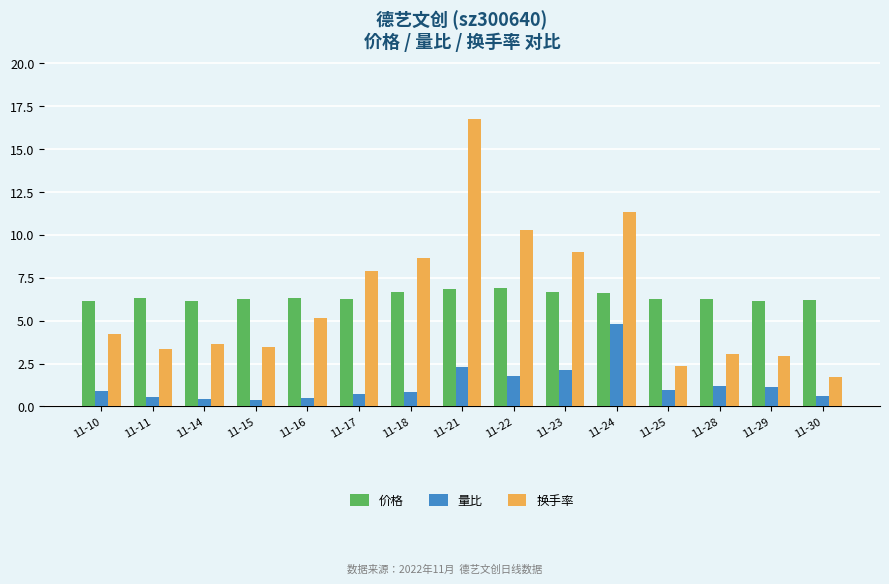

What are all the series names shown in the legend?

价格, 量比, 换手率